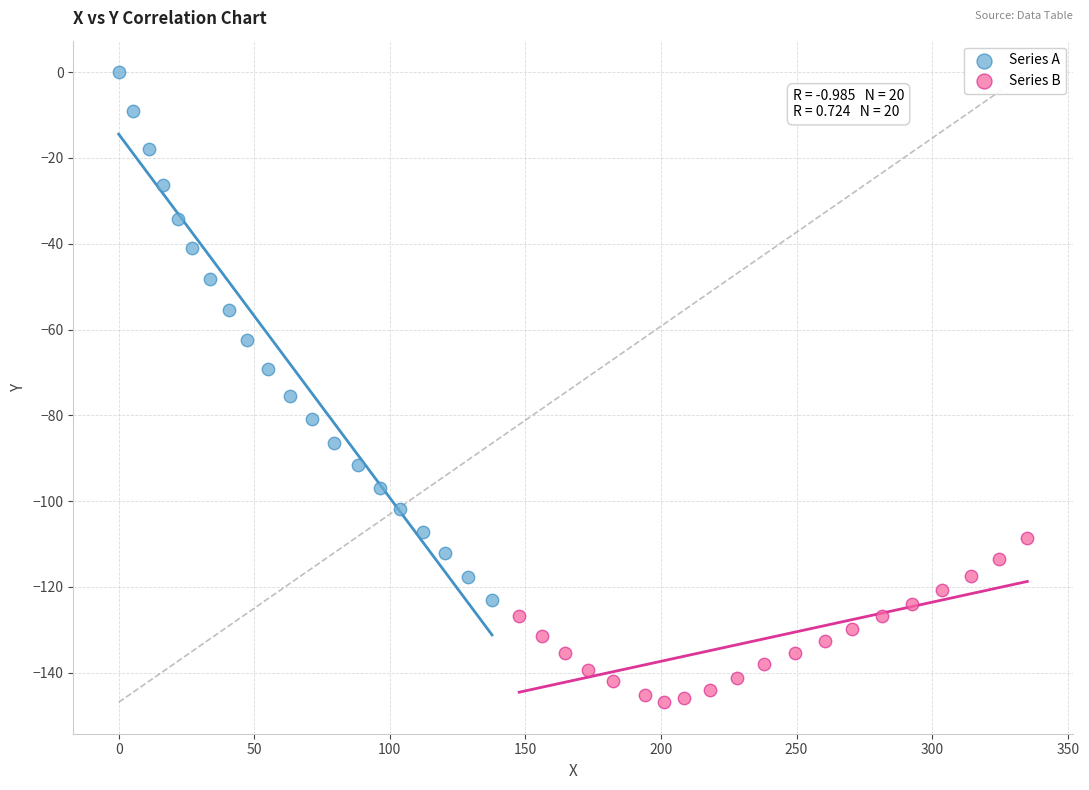

Which series has the widest spread of Y values?

Series A